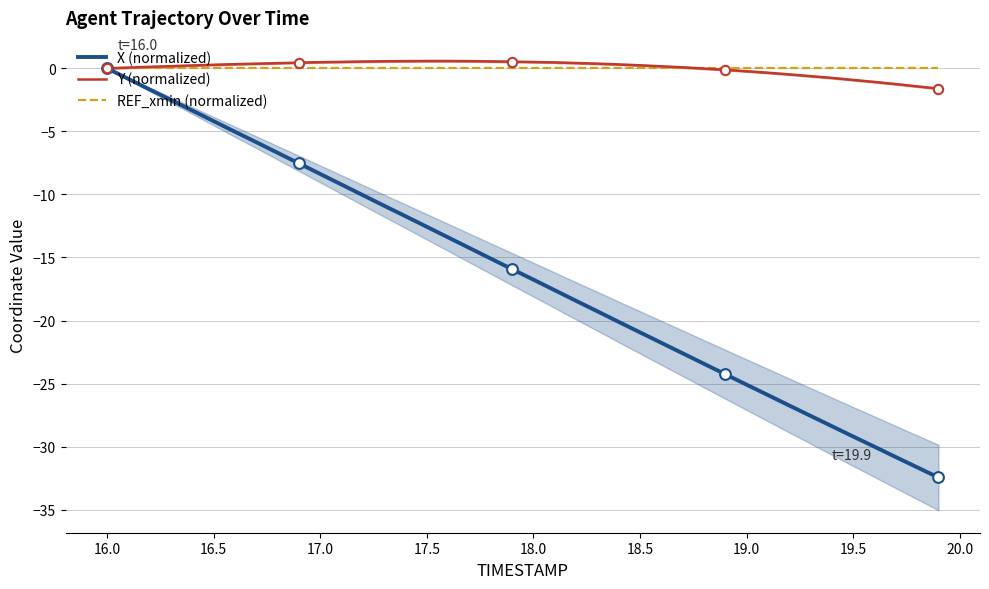

What is the minimum value for Y (normalized)?

-1.6